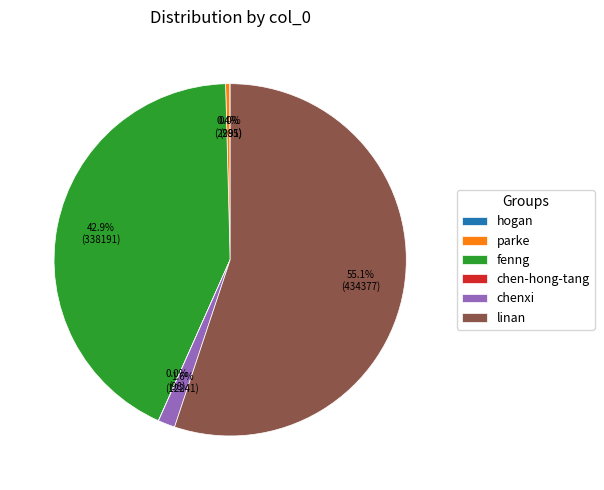

Which category has the biggest portion of the pie?

linan